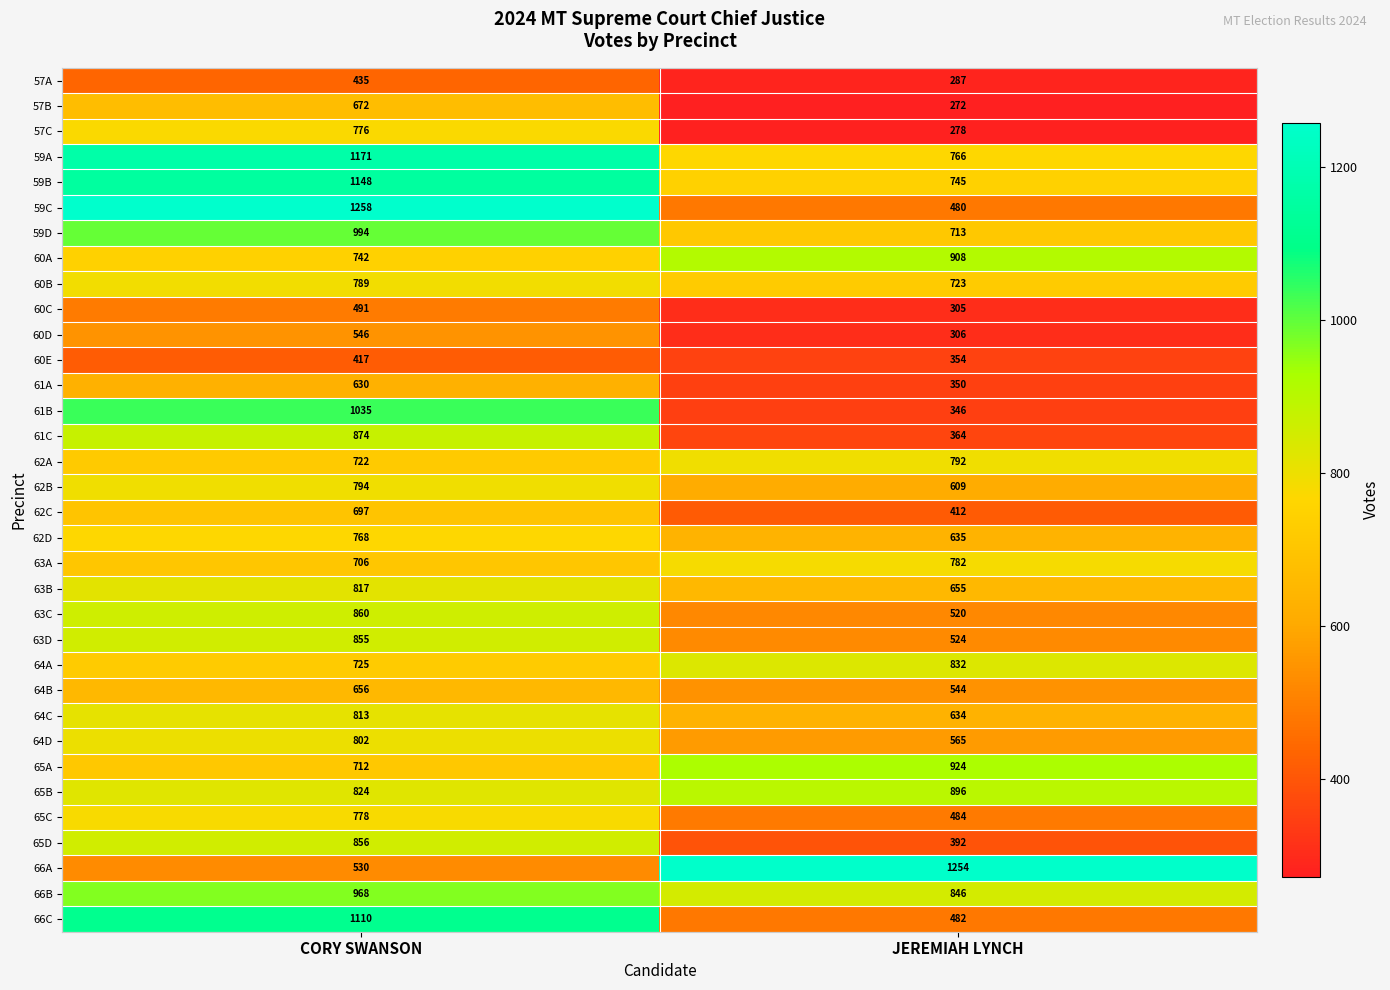

What is the sum of the 59C values at JEREMIAH LYNCH and CORY SWANSON?

1738